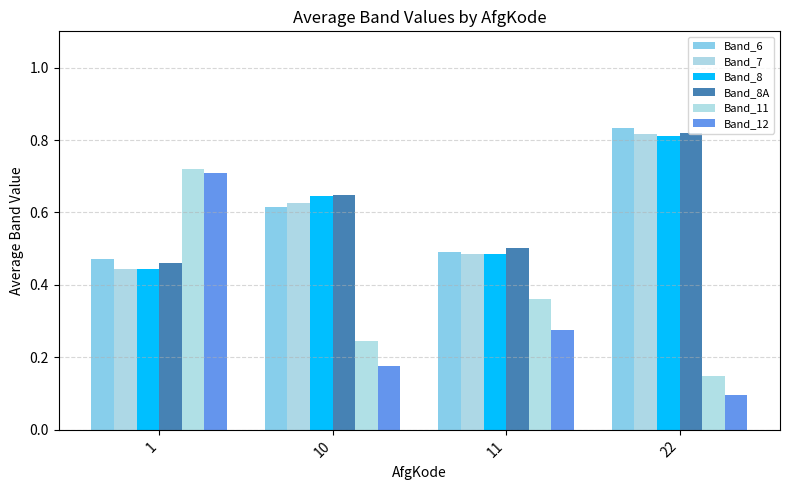

What is the sum of all Band_7 values?

2.4